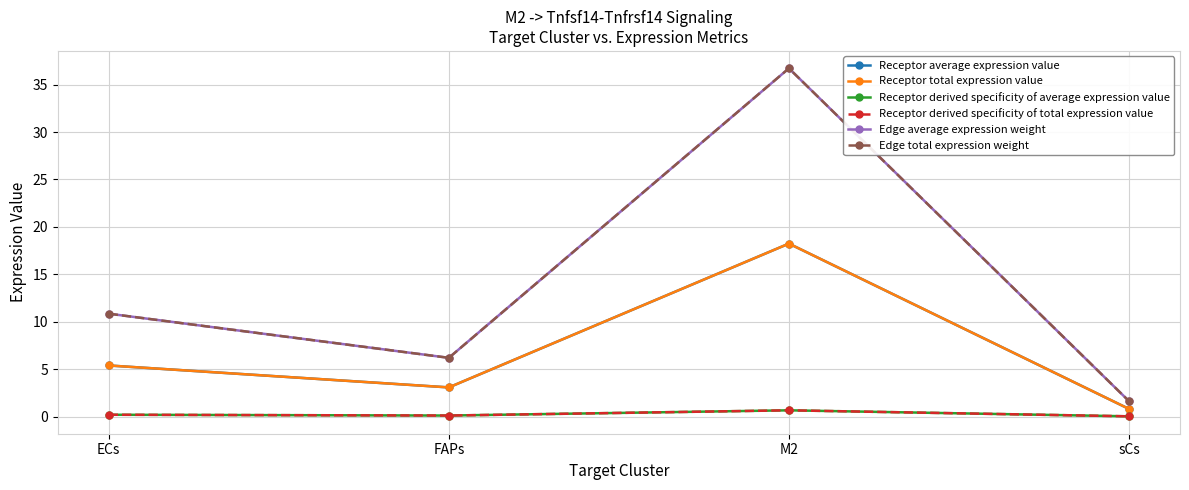

The value of Edge average expression weight at sCs is 0.7. True or false?

False